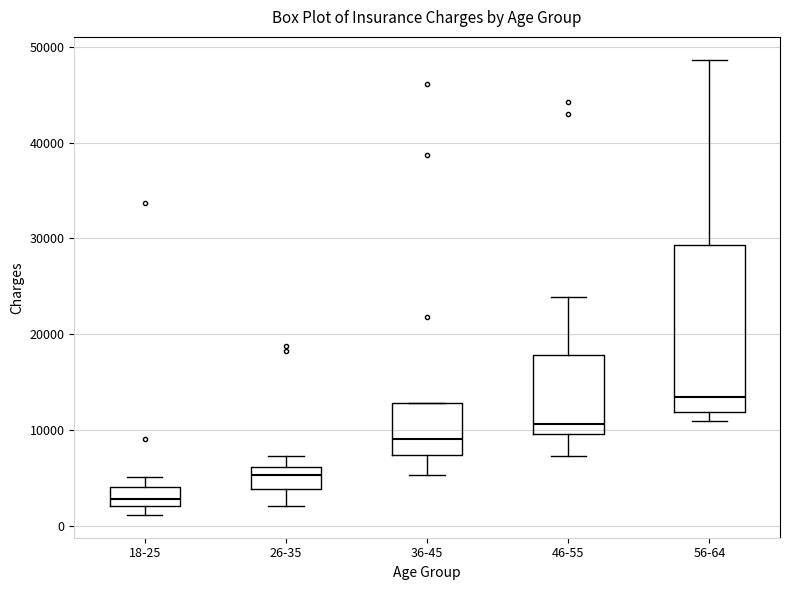

Where is the upper edge of the box for 18-25 on the y-axis? The values are not printed on the chart, so give them approximately, as read against the axis.

4000